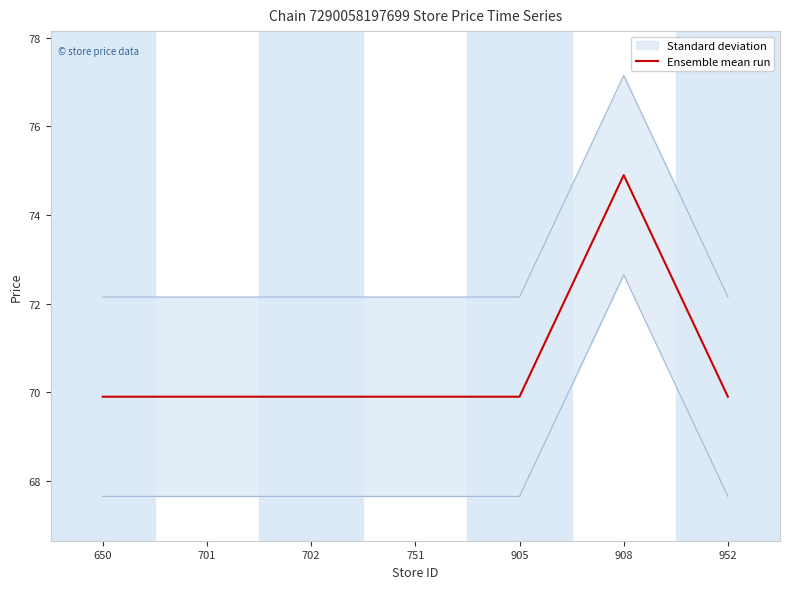

Reading left to right, extract all data points from this chart.

69.9	69.9	69.9	69.9	69.9	74.9	69.9